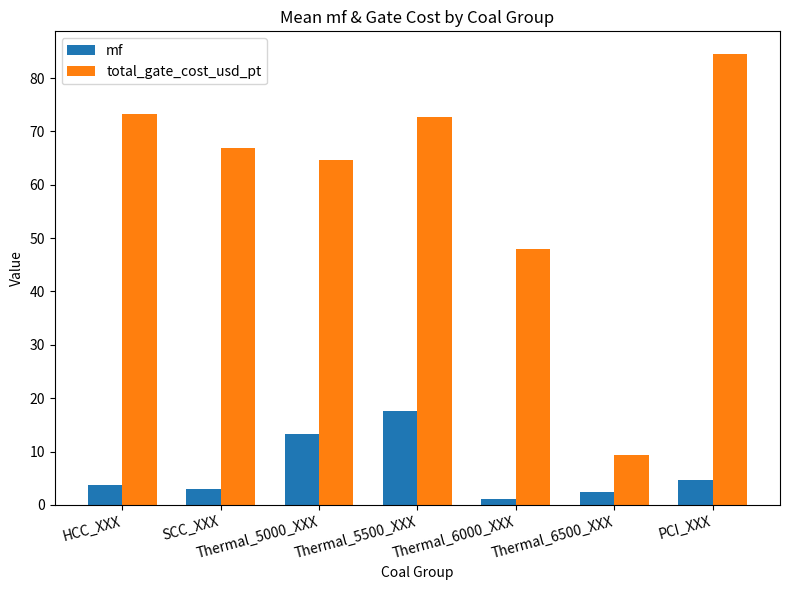

At Thermal_5500_XXX, list the series in order from largest to smallest.

total_gate_cost_usd_pt, mf